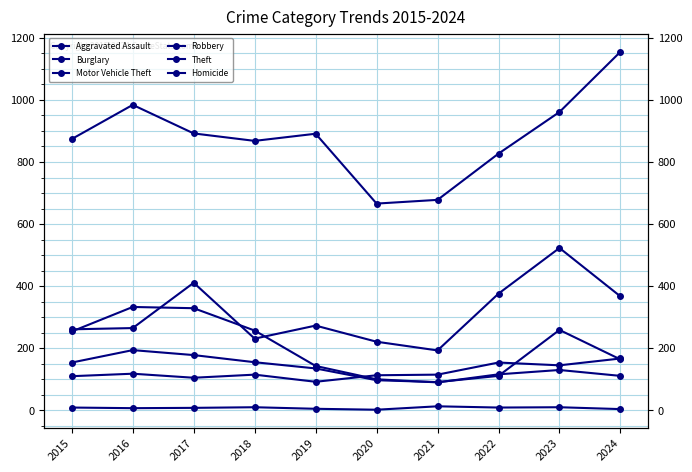

Where do Robbery and Burglary first cross each other?

2020 and 2021